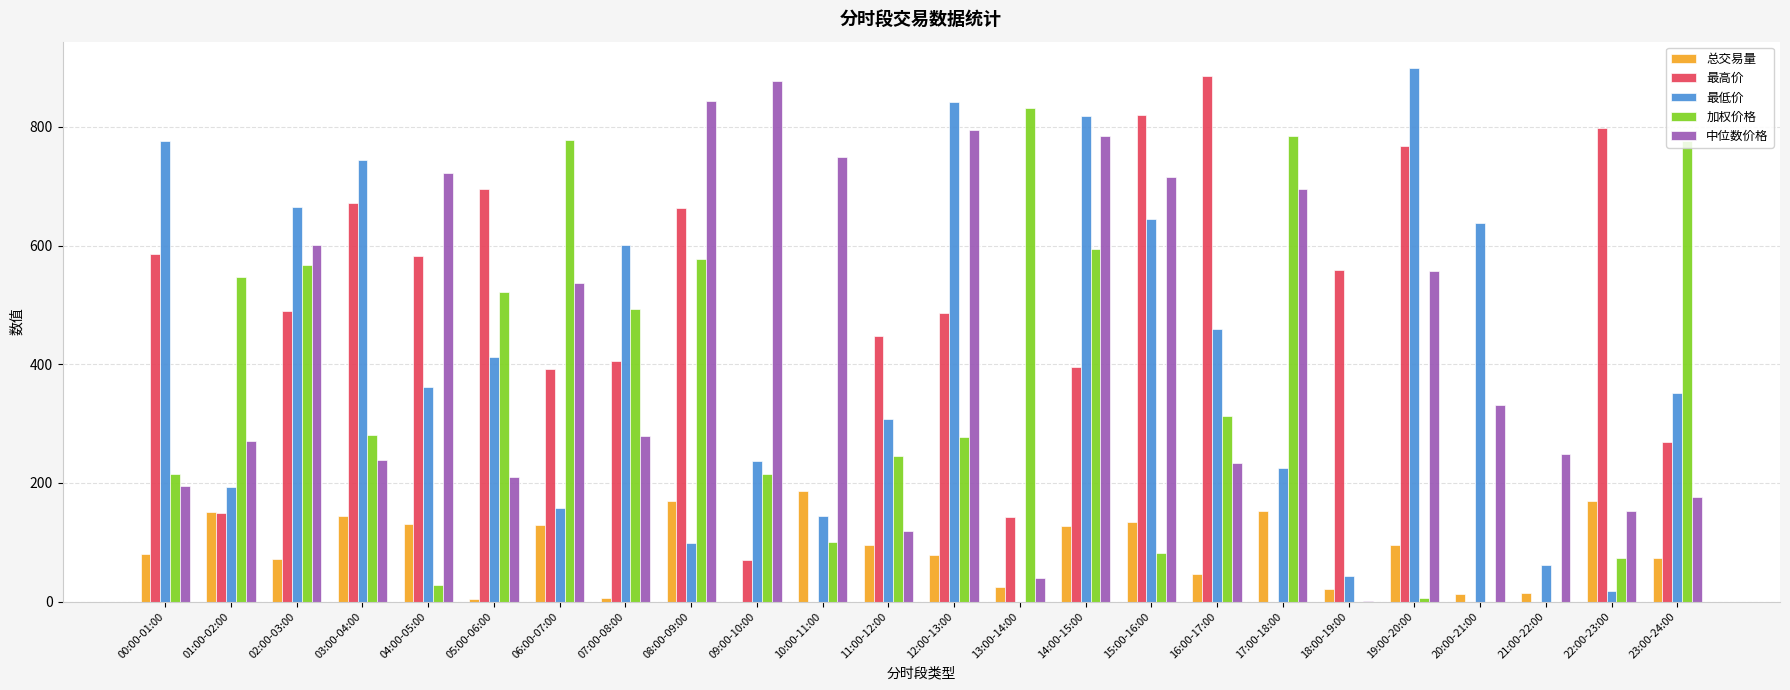

What is the total value across all series at 12:00-13:00?

2477.2